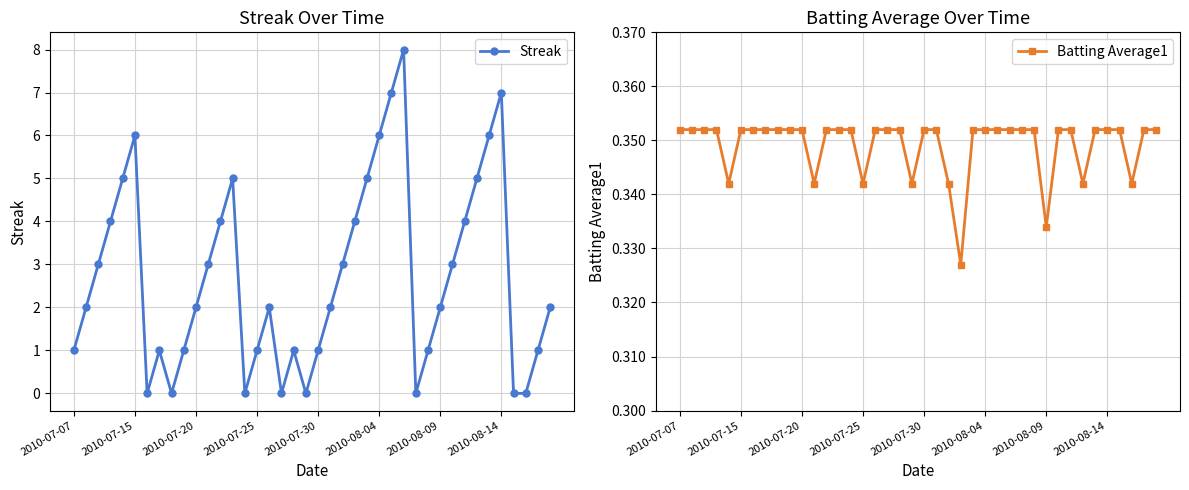

Between 33 and 39, which series saw the biggest shift?

Streak